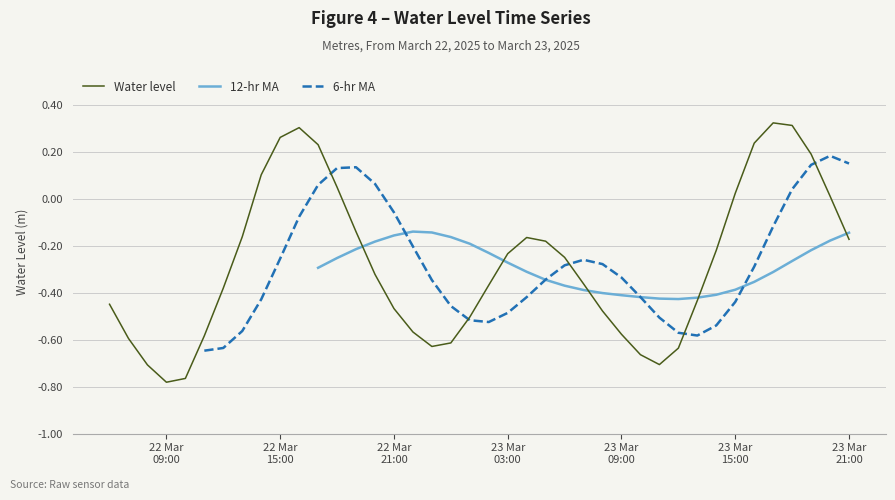

Which series has the largest total across all categories?

Water level